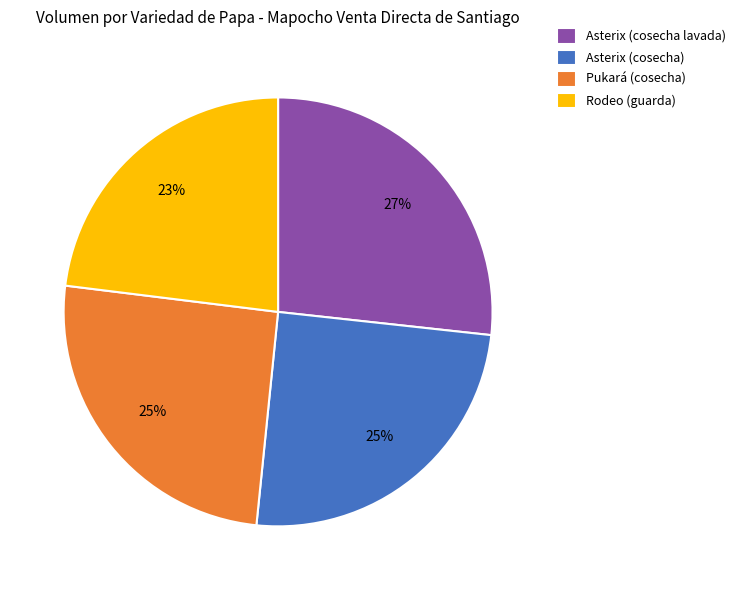

To the nearest percent, what is the difference between the Rodeo (guarda) and Asterix (cosecha lavada) slice percentages?

4%